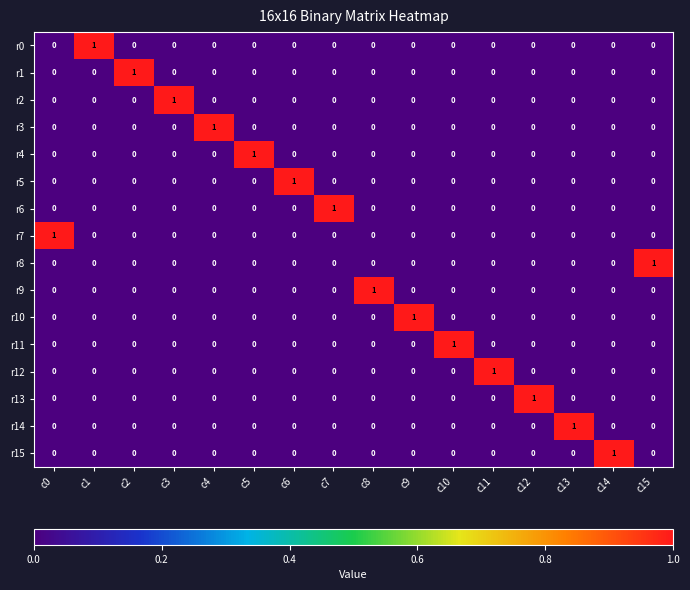

Is it true that r12 equals -1 at c8?

False